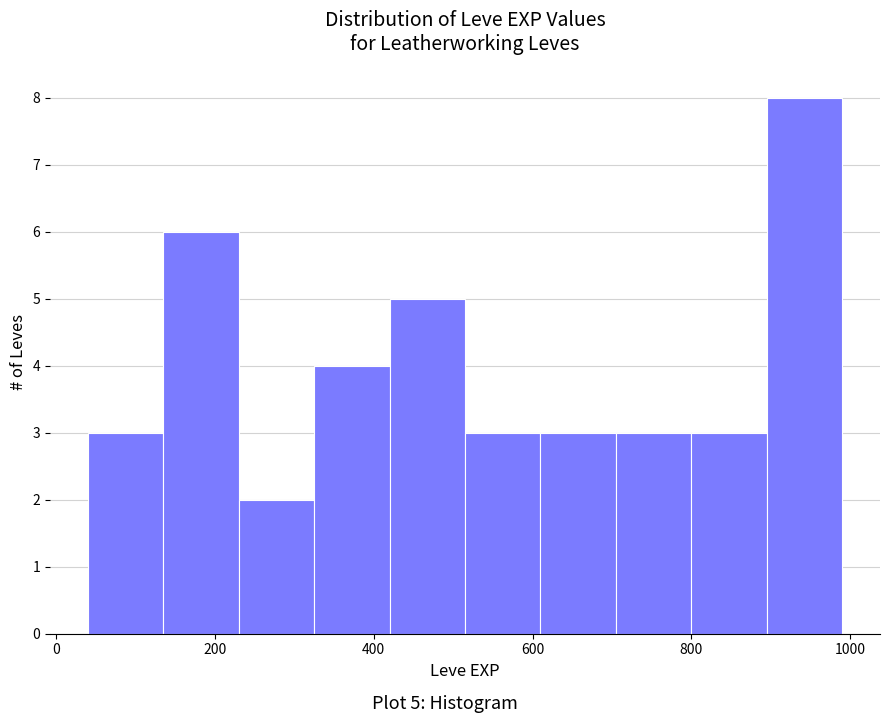

Which range on the x-axis has the tallest bar?

895 to 990